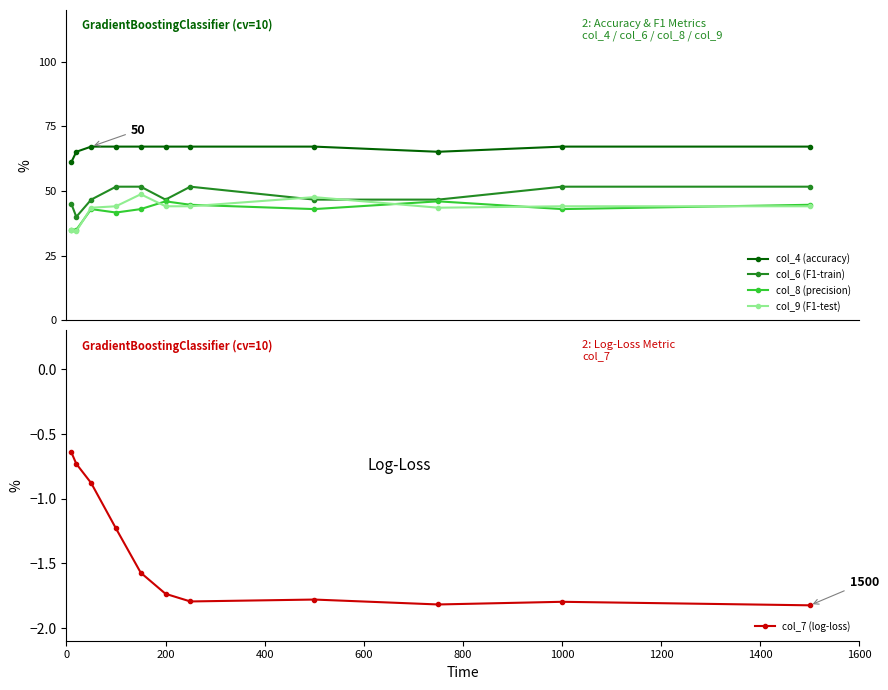

The value of col_7 (log-loss) at 1000 is -0.7. True or false?

False